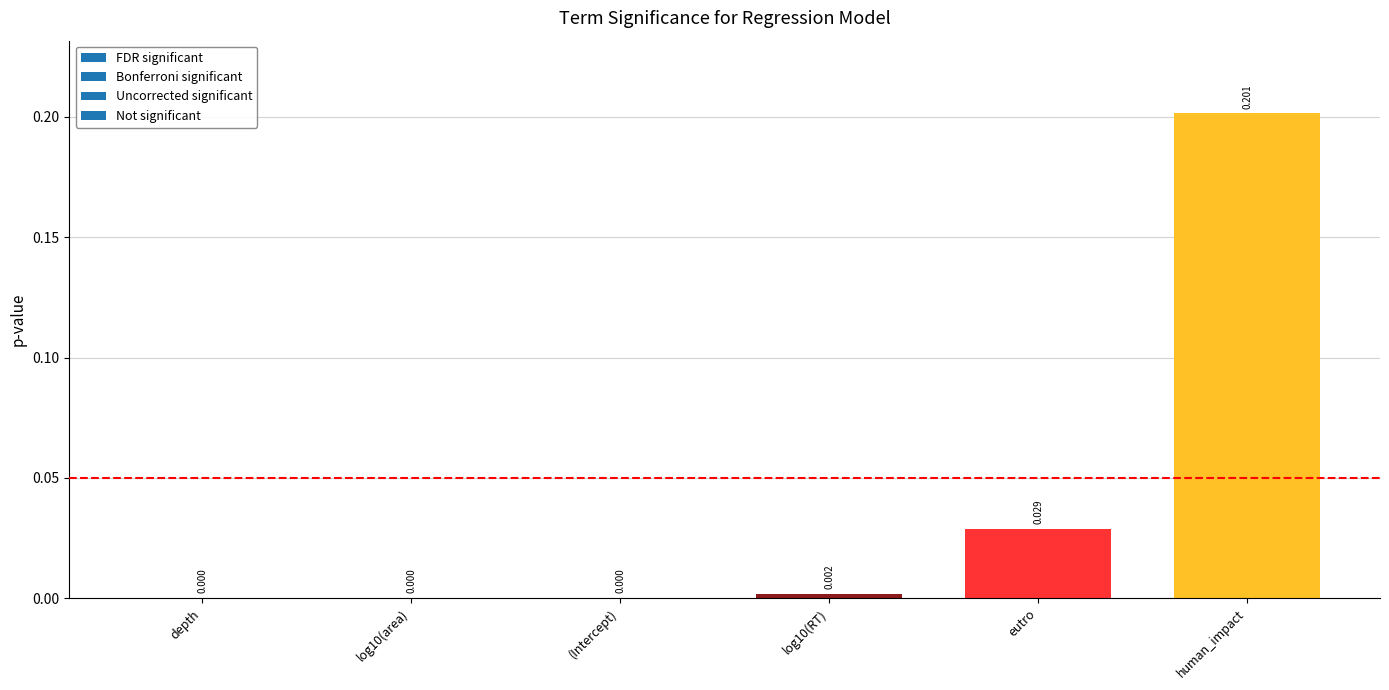

Between (Intercept) and human_impact, which is larger?

human_impact